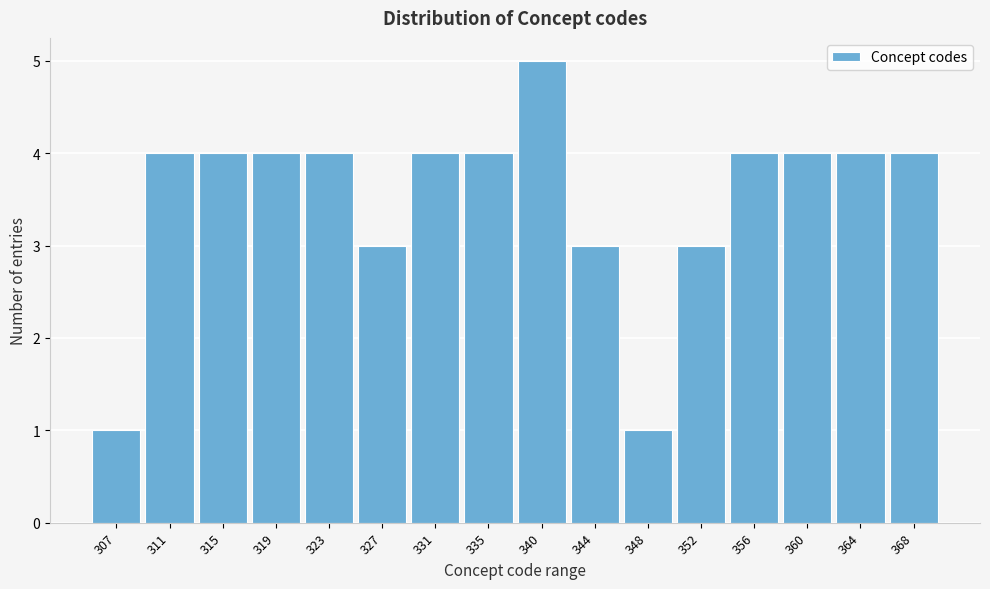

Reading right to left, what are all the values shown in this chart?

4	4	4	4	3	1	3	5	4	4	3	4	4	4	4	1